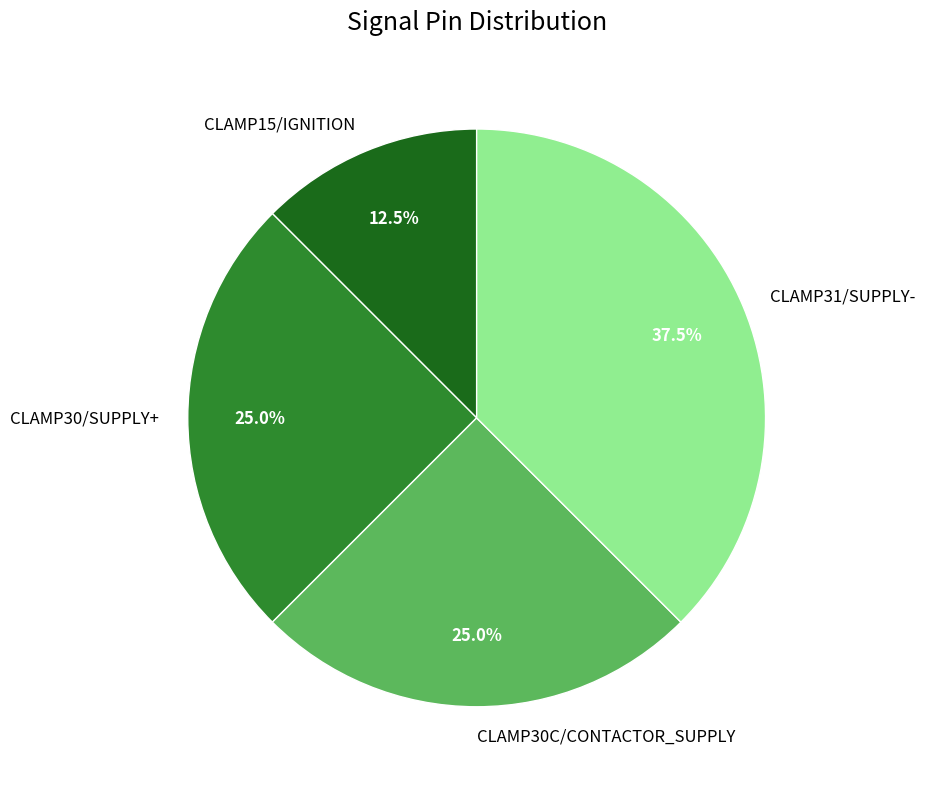

How many segments does this pie chart have?

4